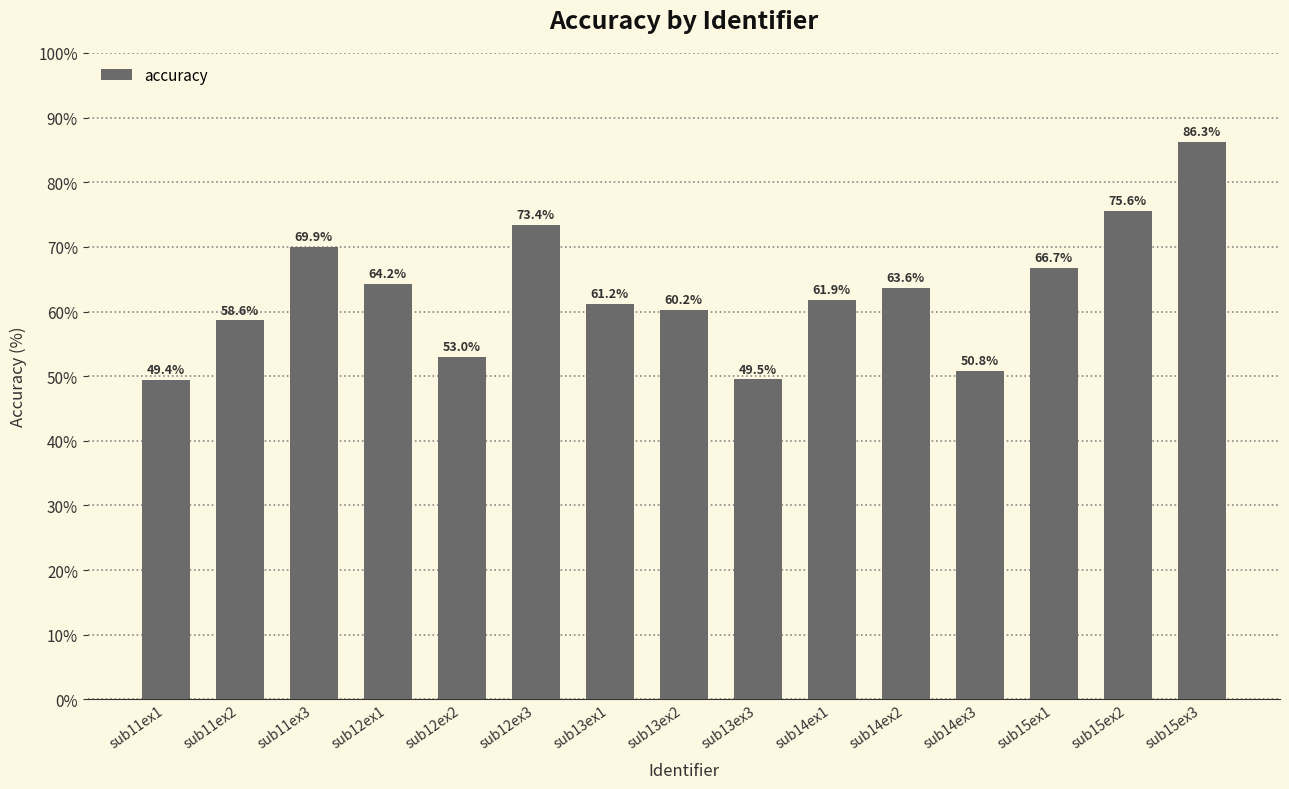

Are the bars grouped side by side (vs. stacked)?

No